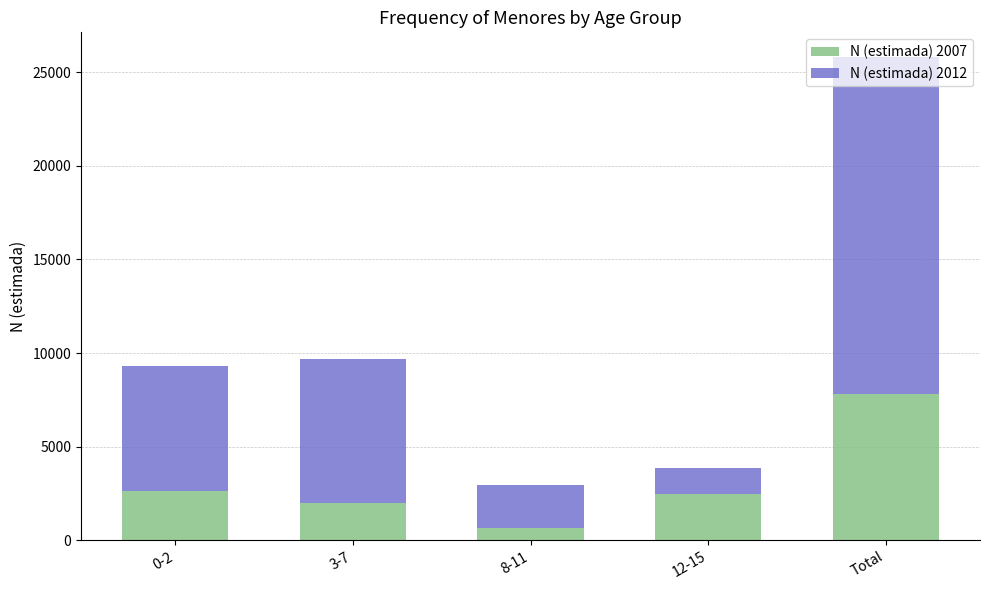

Which category has the lowest value in the N (estimada) 2007 series?

8-11